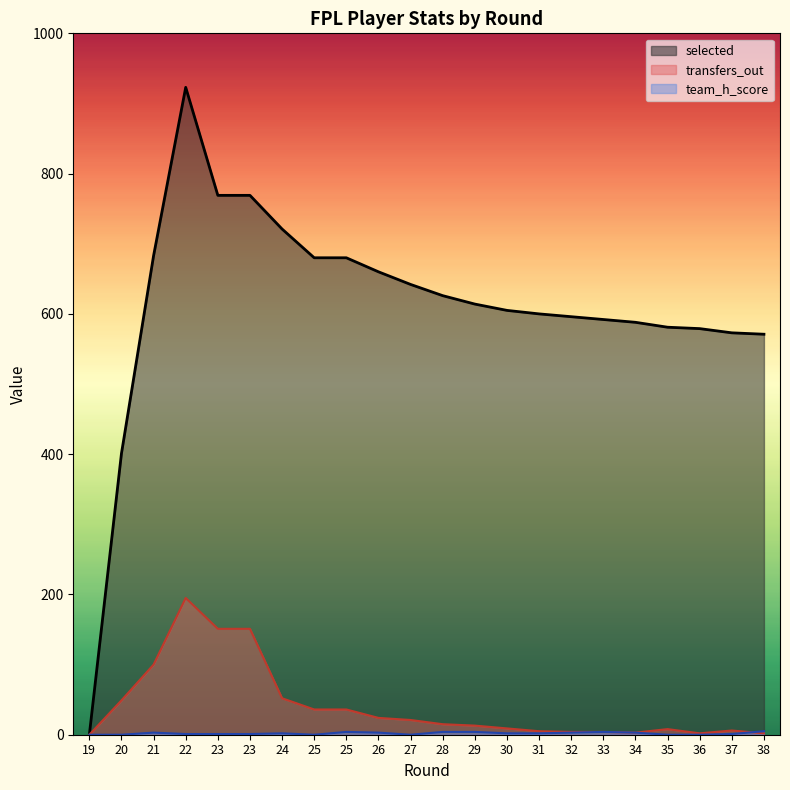

Which category has the lowest value across all series?

19